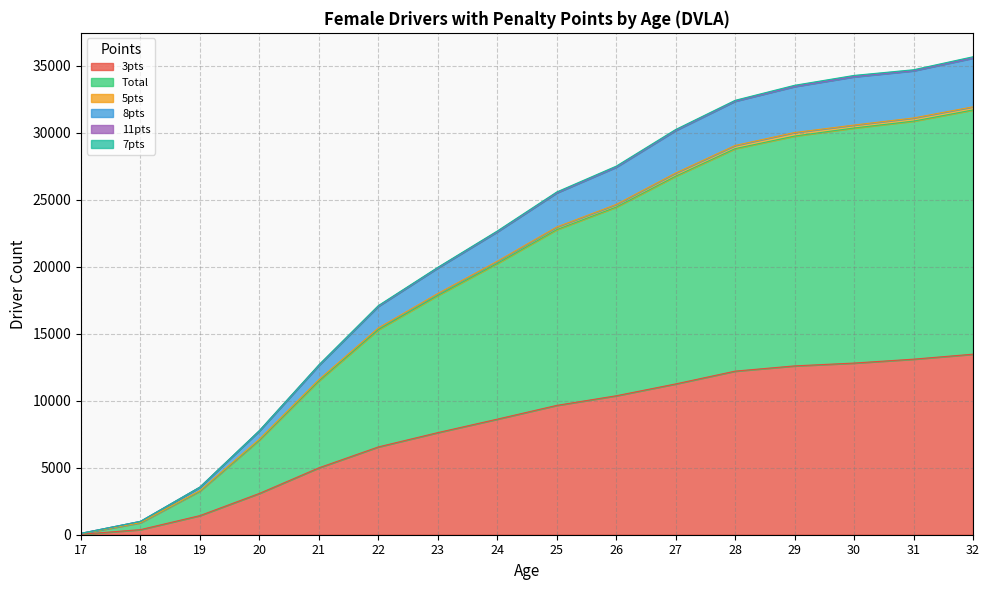

Is it true that Total equals 34177 at 30?

True